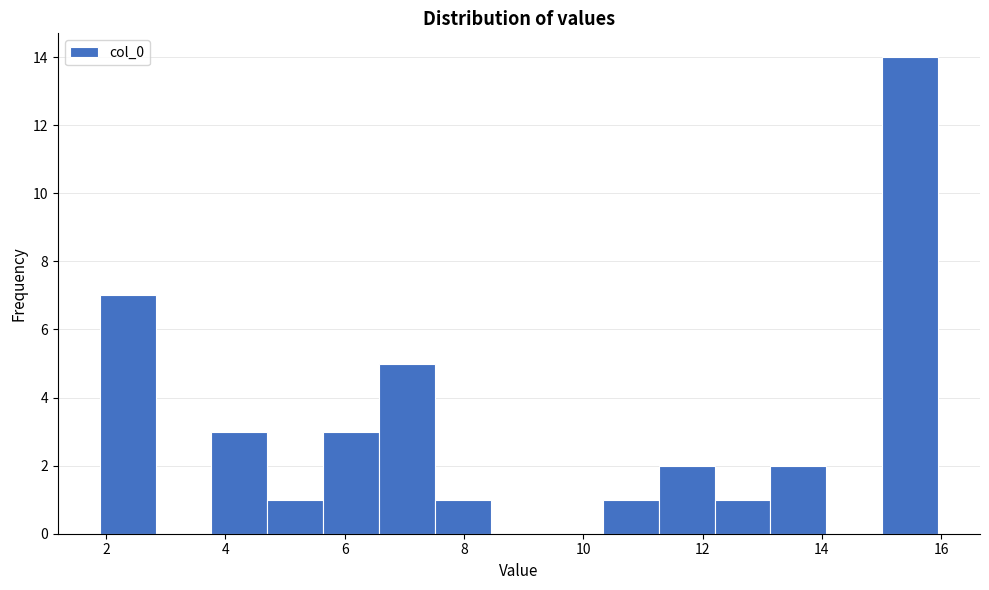

What is the height of the bar covering 5.6 to 6.6 on the x-axis? Neither the bar edges nor the heights are printed on the chart, so give them approximately, as read against the axes.

3